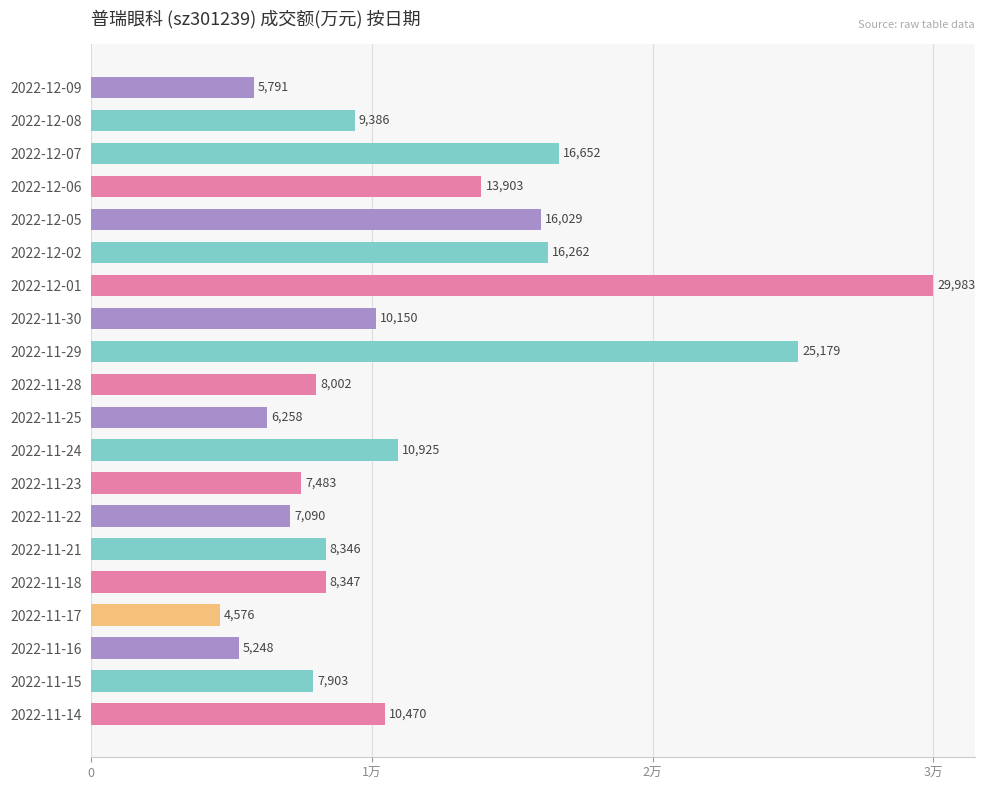

Does the chart contain any negative values?

No